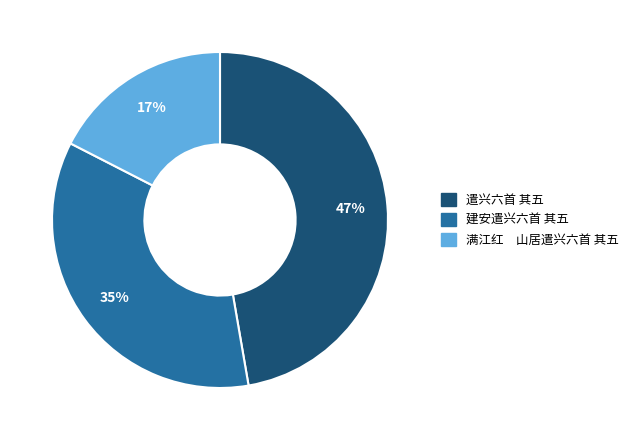

Combined, do 建安遣兴六首 其五 and 遣兴六首 其五 account for over 50%?

Yes